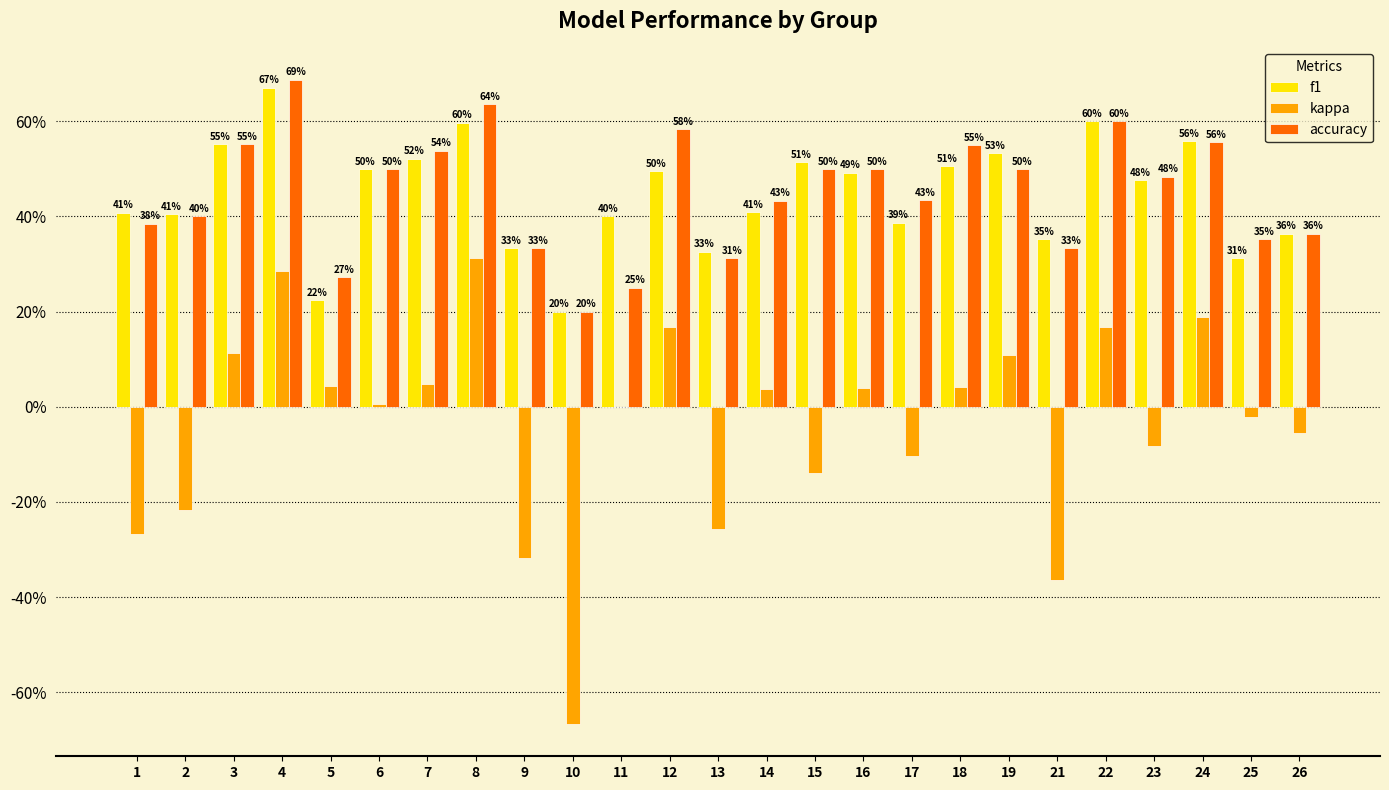

Rank the series at 23 from lowest to highest value.

kappa, f1, accuracy